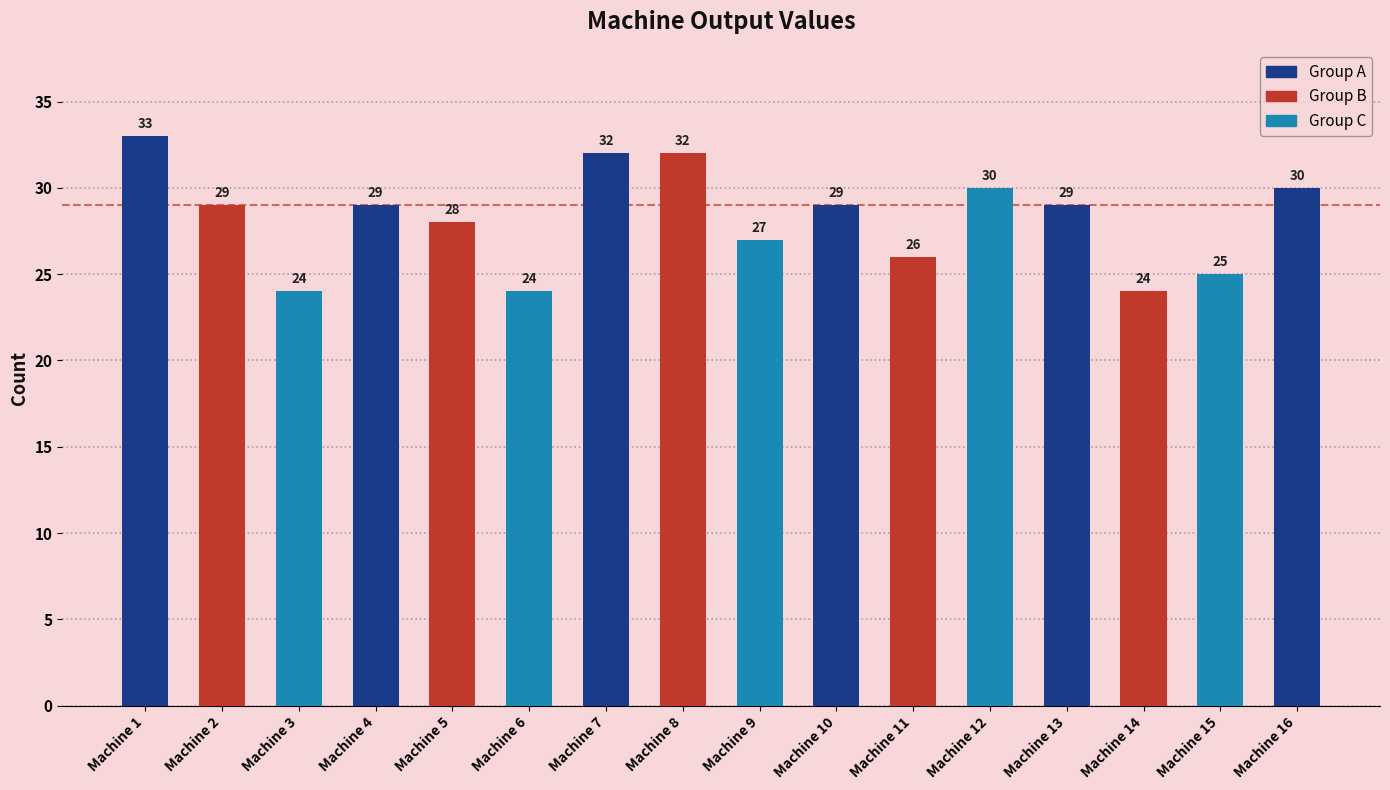

What is the difference between the second highest and second lowest values?

8